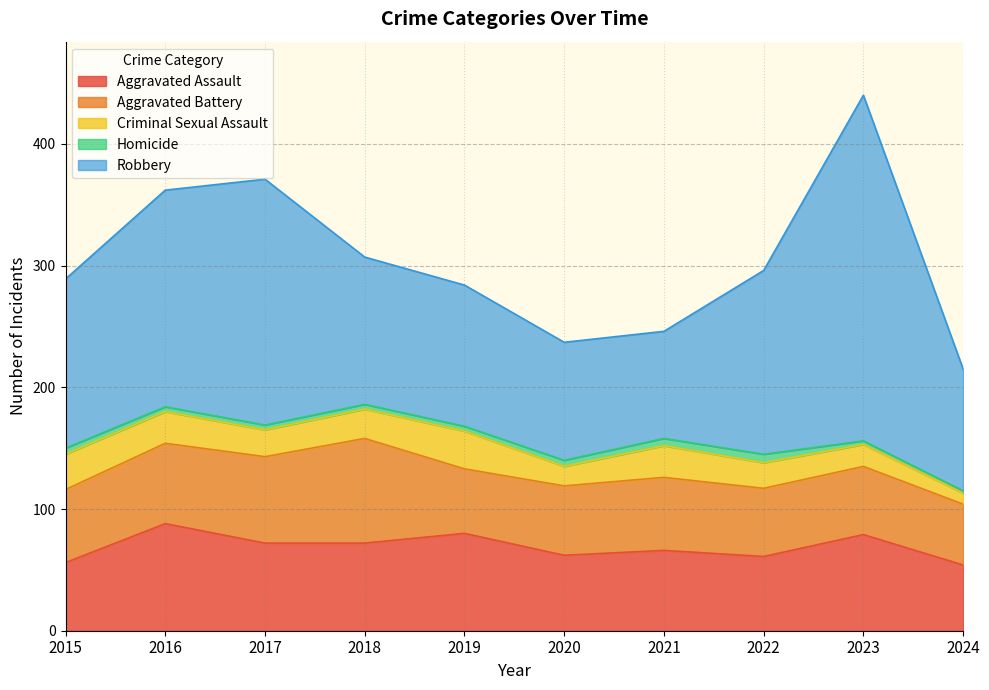

True or false: Aggravated Assault and Robbery cross at least once.

False